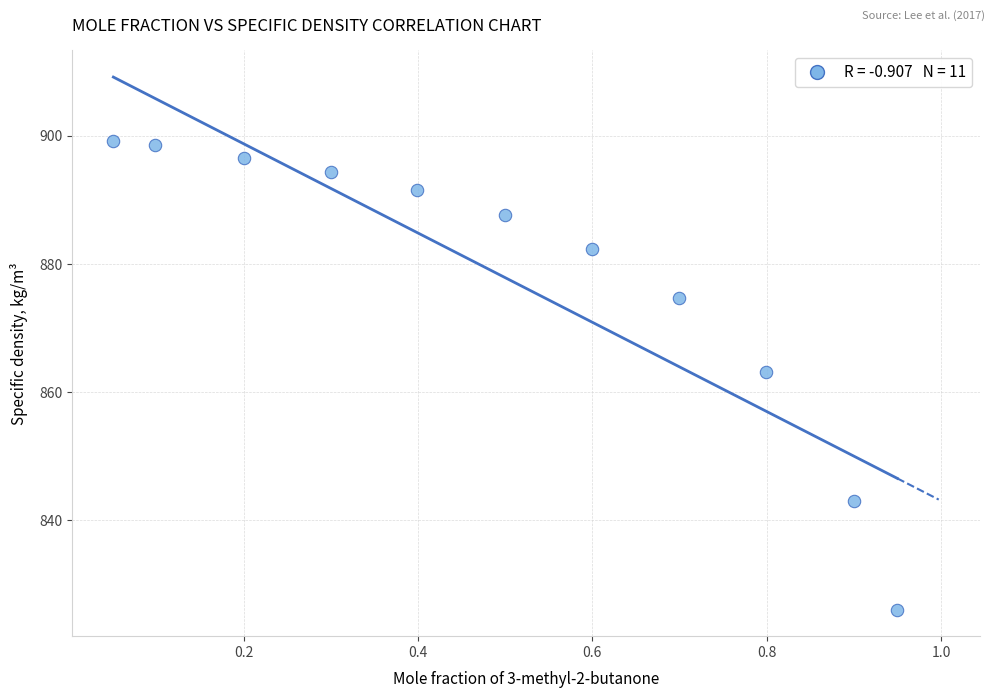

What is the range of X values (max minus min)?

0.9